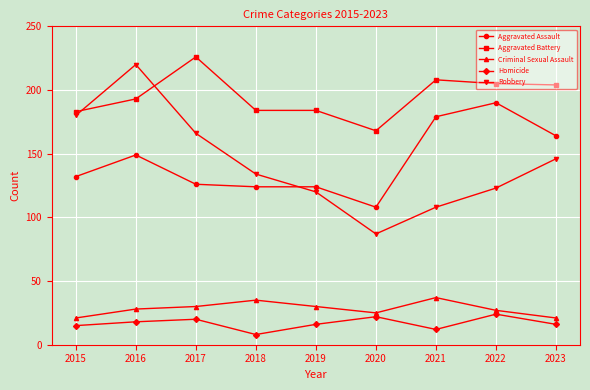

Reading right to left, what are all the values shown in this chart?

Aggravated Assault: 164	190	179	108	124	124	126	149	132
Aggravated Battery: 204	205	208	168	184	184	226	193	183
Criminal Sexual Assault: 21	27	37	25	30	35	30	28	21
Homicide: 16	24	12	22	16	8	20	18	15
Robbery: 146	123	108	87	120	134	166	220	180